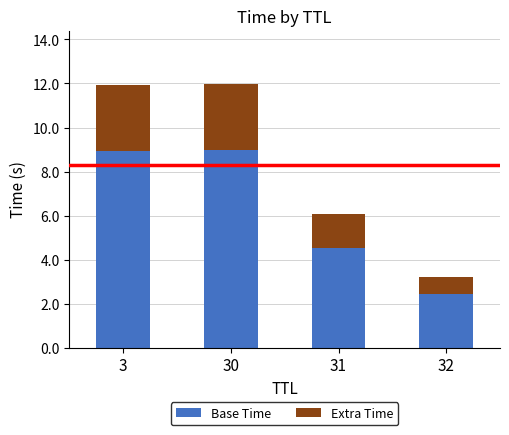

Where does the Base Time series first go above 8?

3